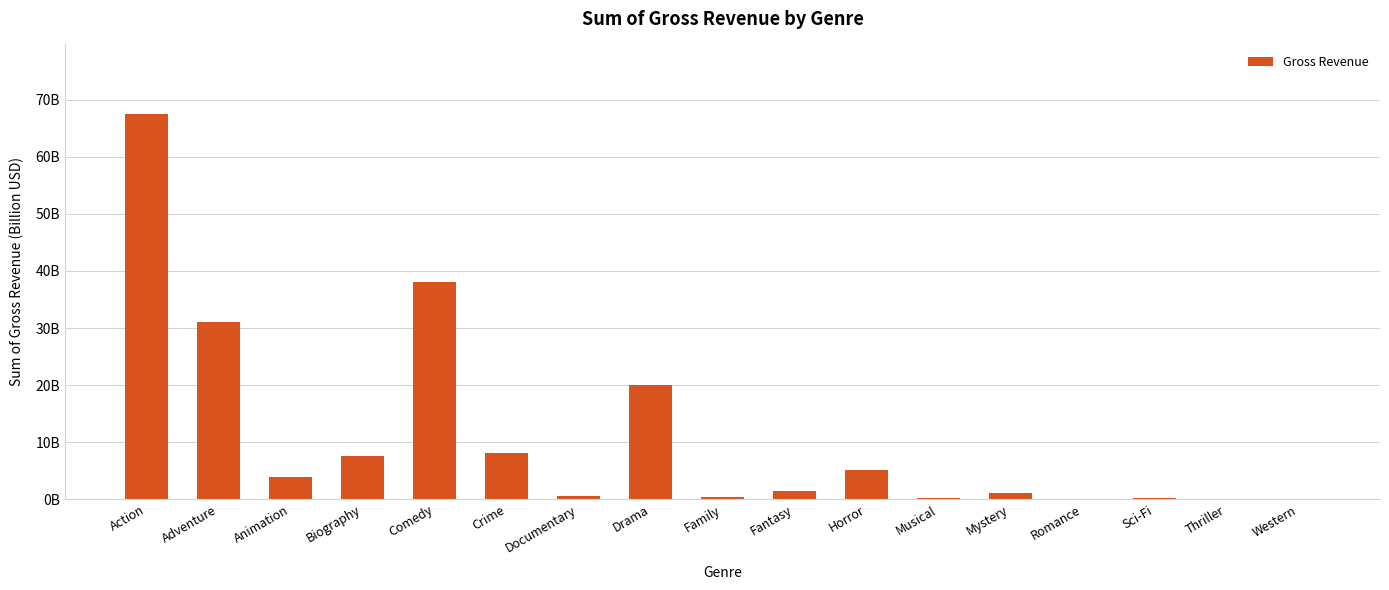

Does the chart contain stacked bars?

No